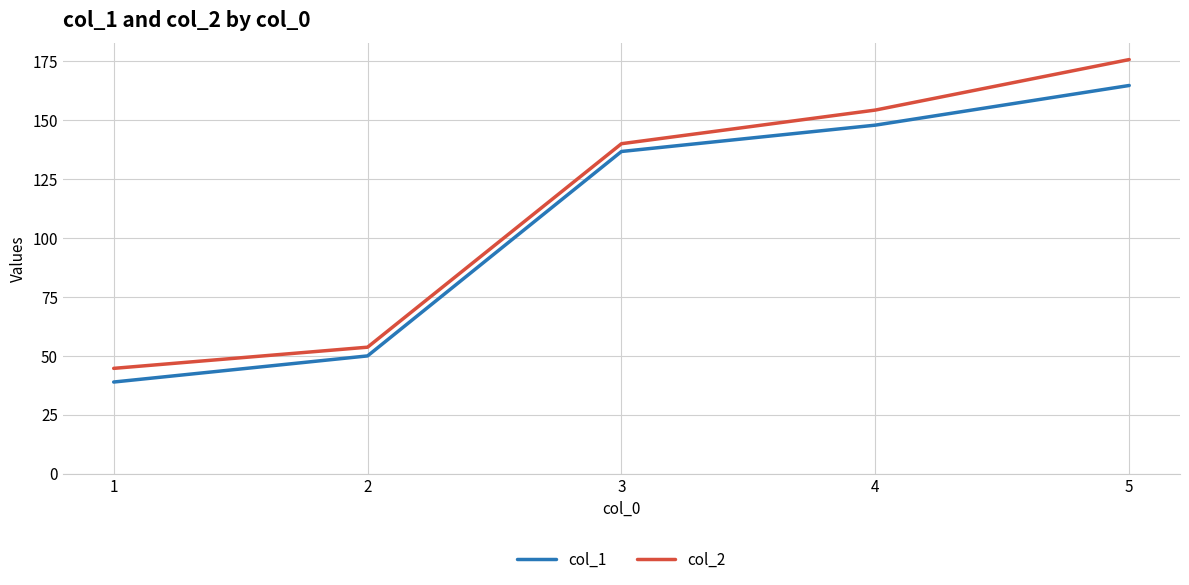

Reading right to left, what are all the values shown in this chart?

col_1: 5=164.8	4=147.9	3=136.8	2=50.0	1=38.9
col_2: 5=175.8	4=154.3	3=140.1	2=53.7	1=44.7